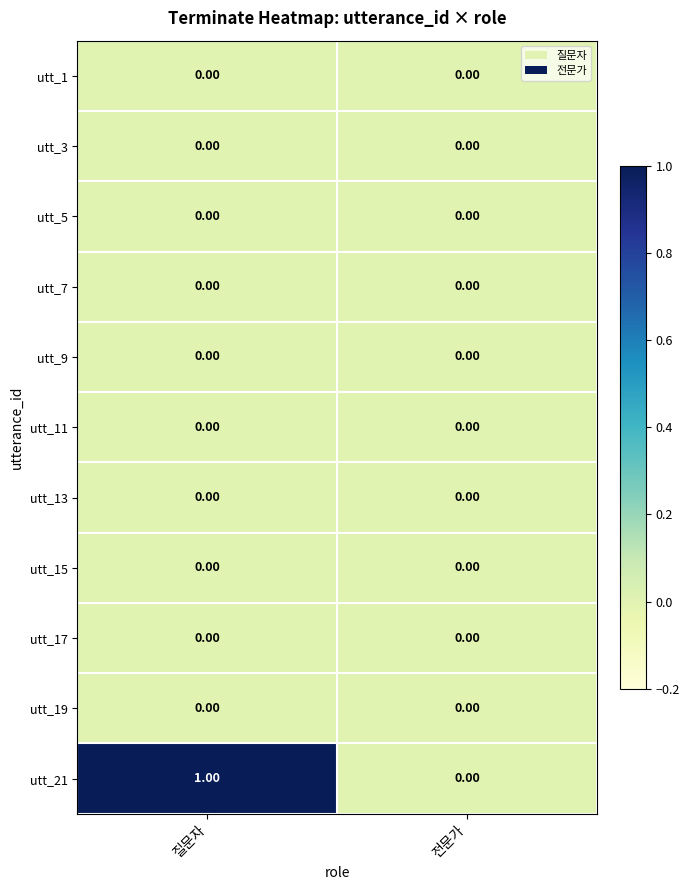

What is the spread (max minus min) of values at 질문자?

1